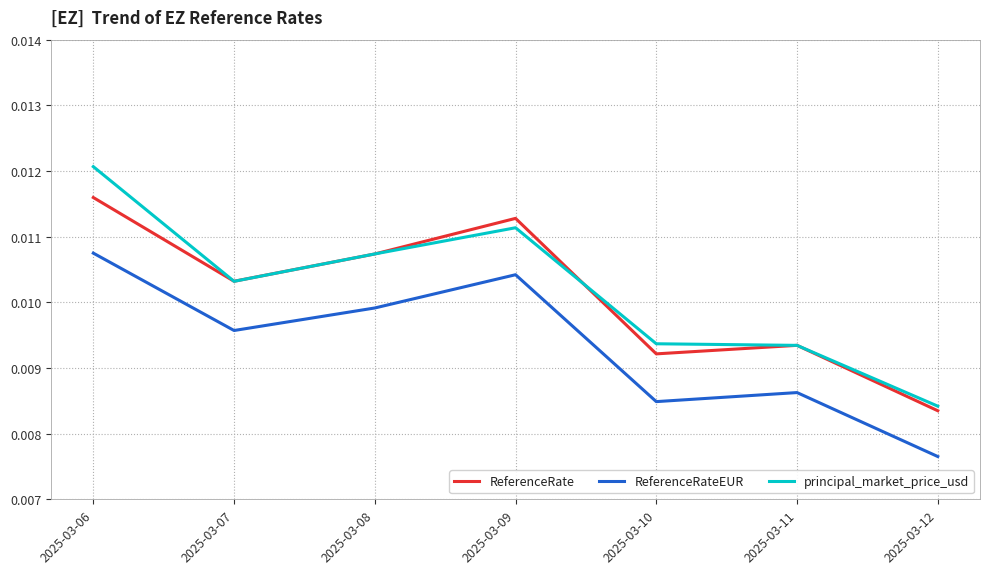

Which category has the lowest value across all series?

2025-03-12